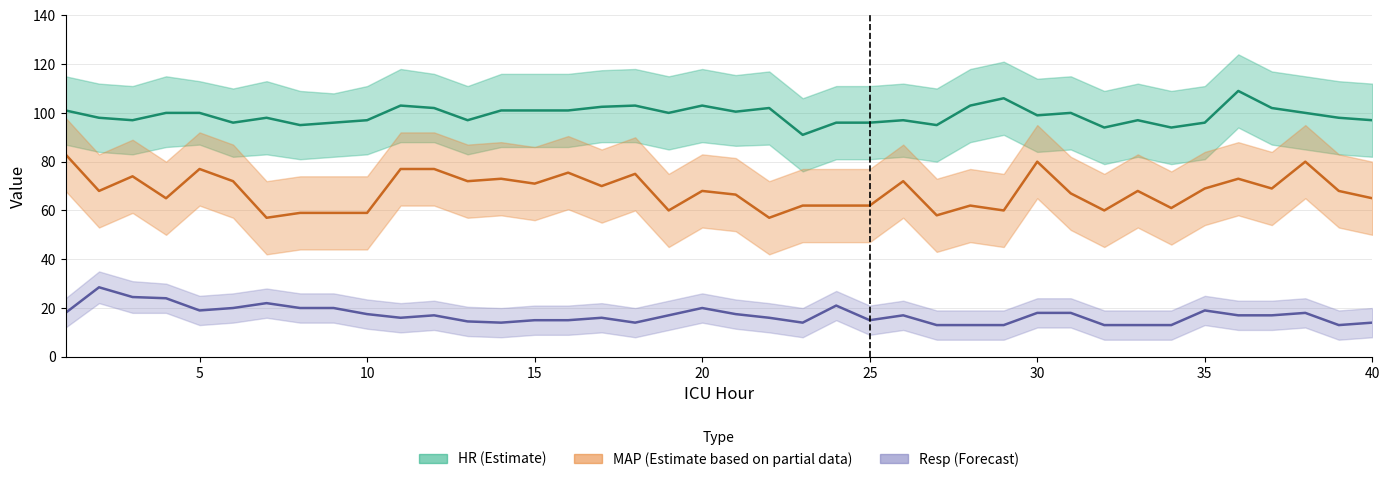

What is the value of the MAP (Partial) point at the 5th from the left?

77.0